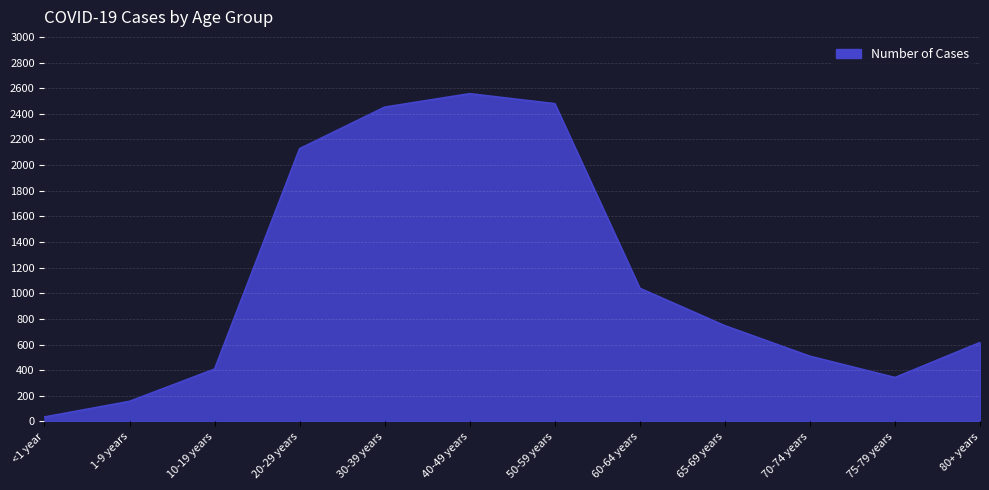

Which category has the lowest value across all series?

<1 year